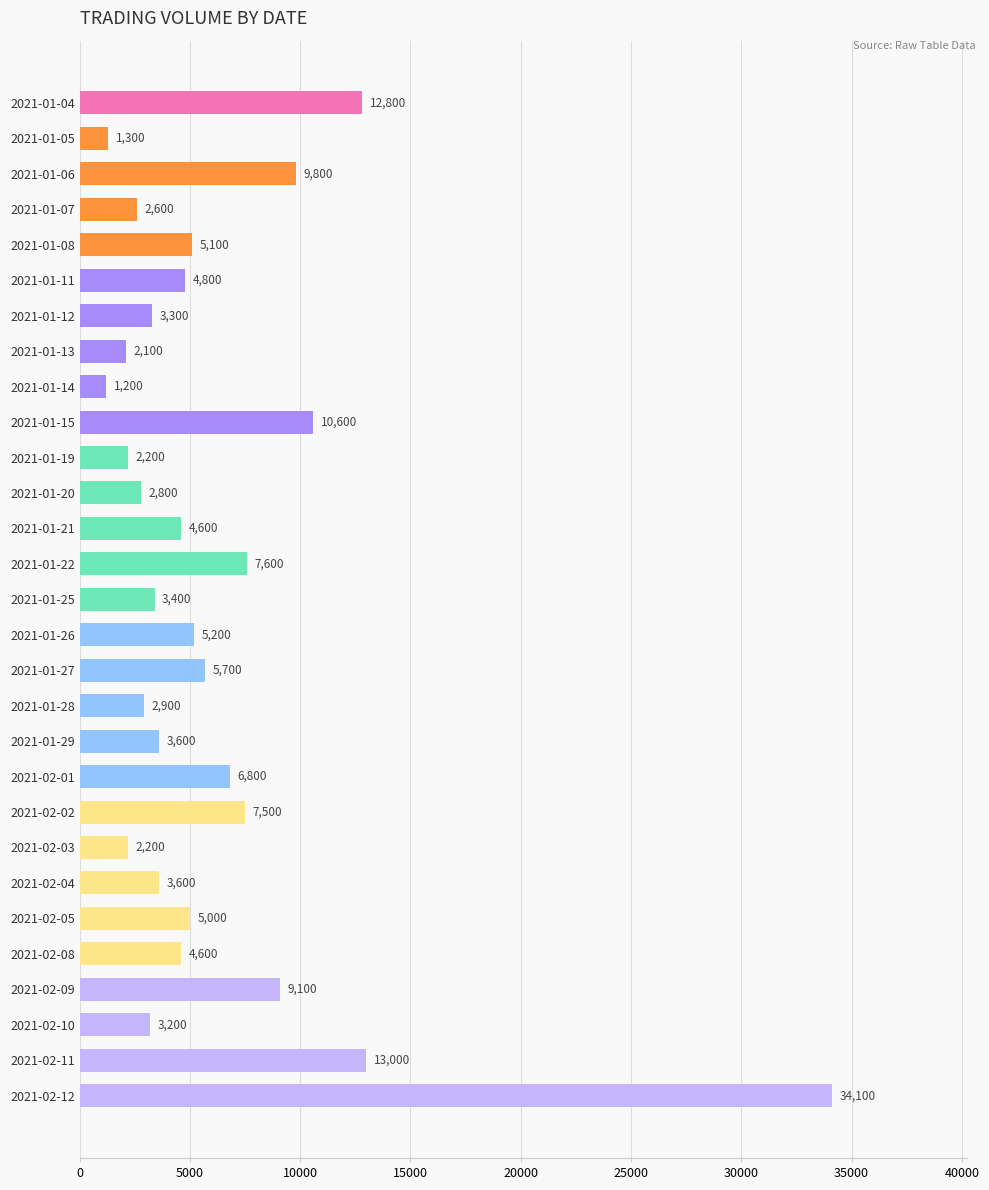

What is the value of the 4th bar from the top?

2600